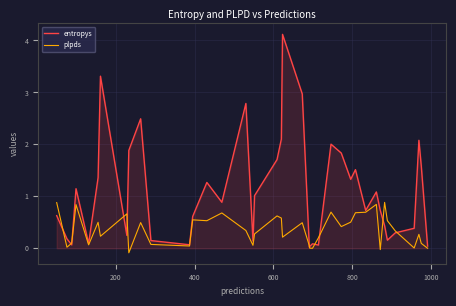

Which series ends up on top after the final intersection of plpds and entropys?

entropys